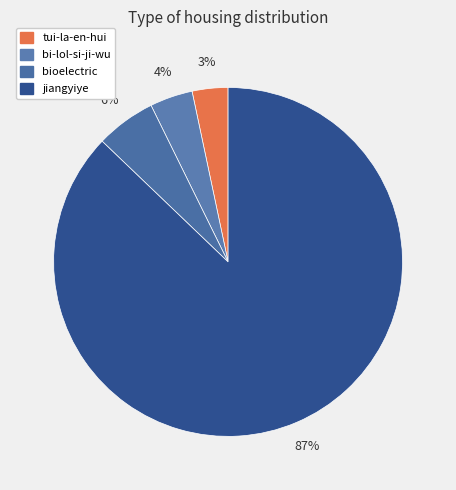

True or false: bioelectric accounts for 6% of the total.

True